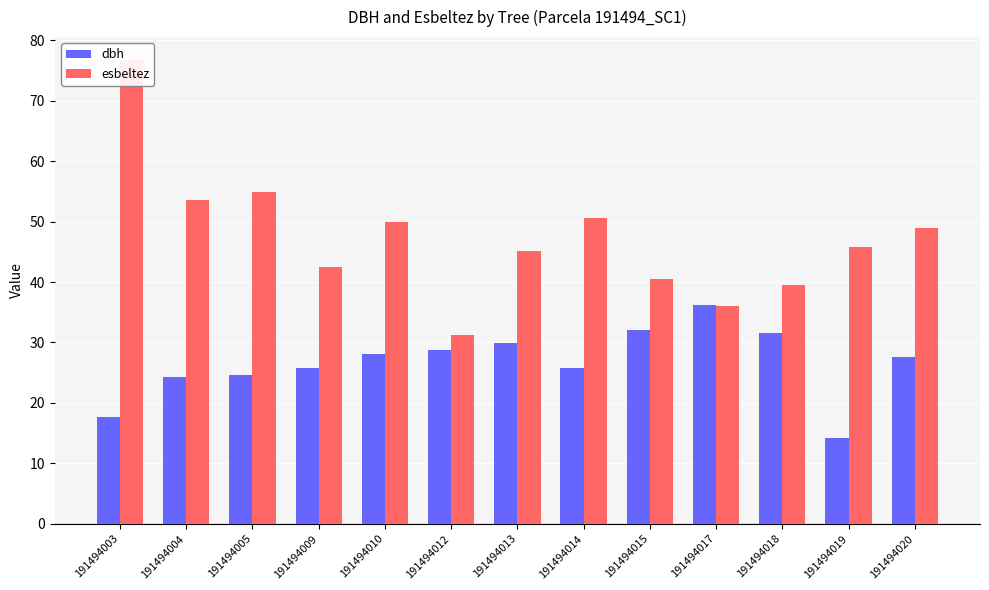

At which label does esbeltez first exceed 45?

191494003